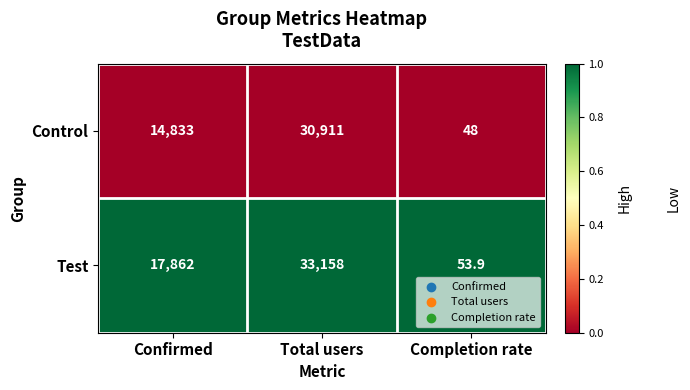

Is it true that Test equals 16.3 at Completion rate?

False